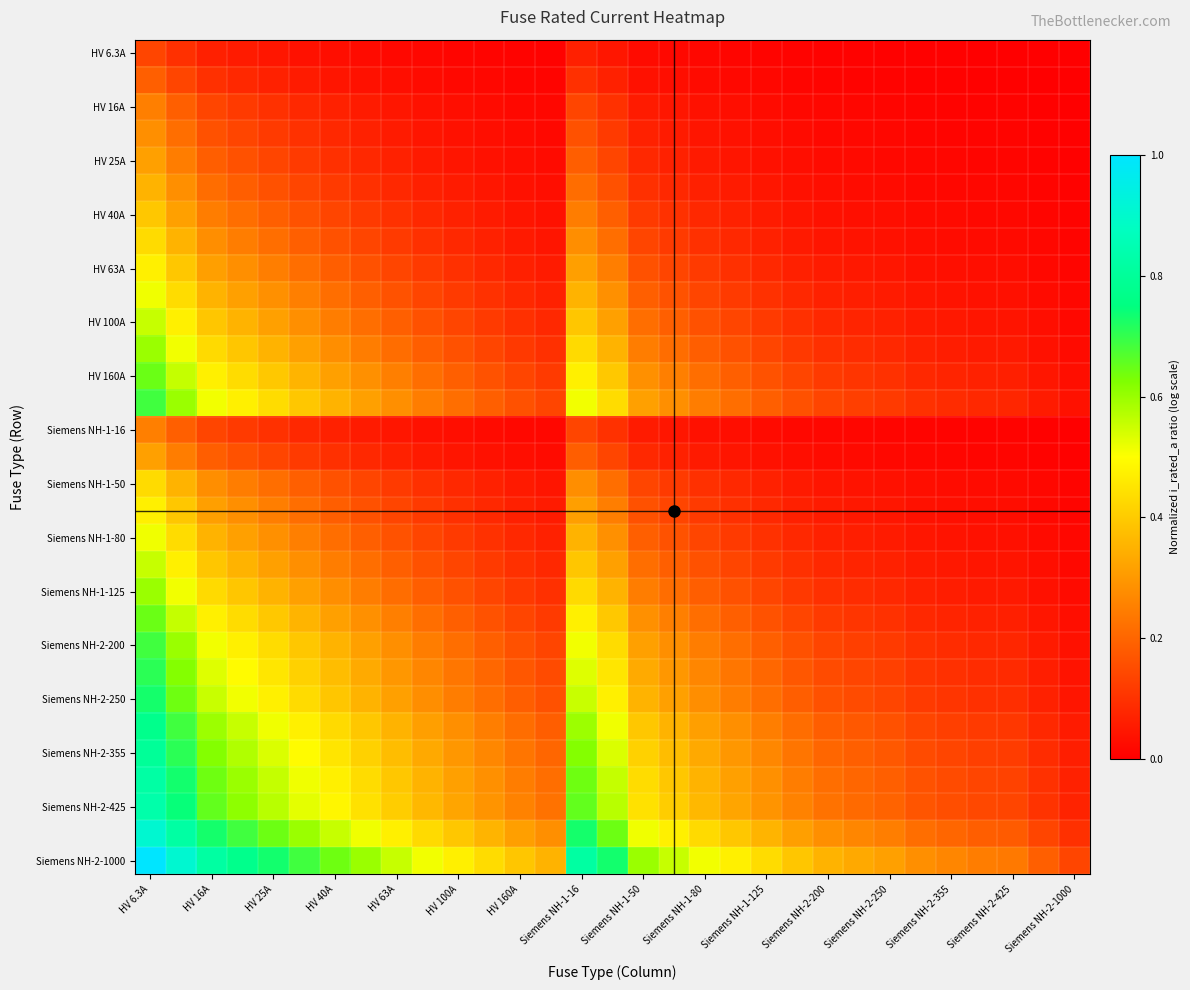

At how many categories does at least one series exceed 0?

31